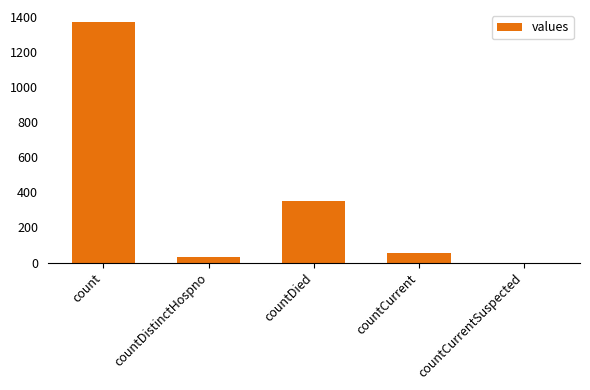

How many series are shown in this chart?

1